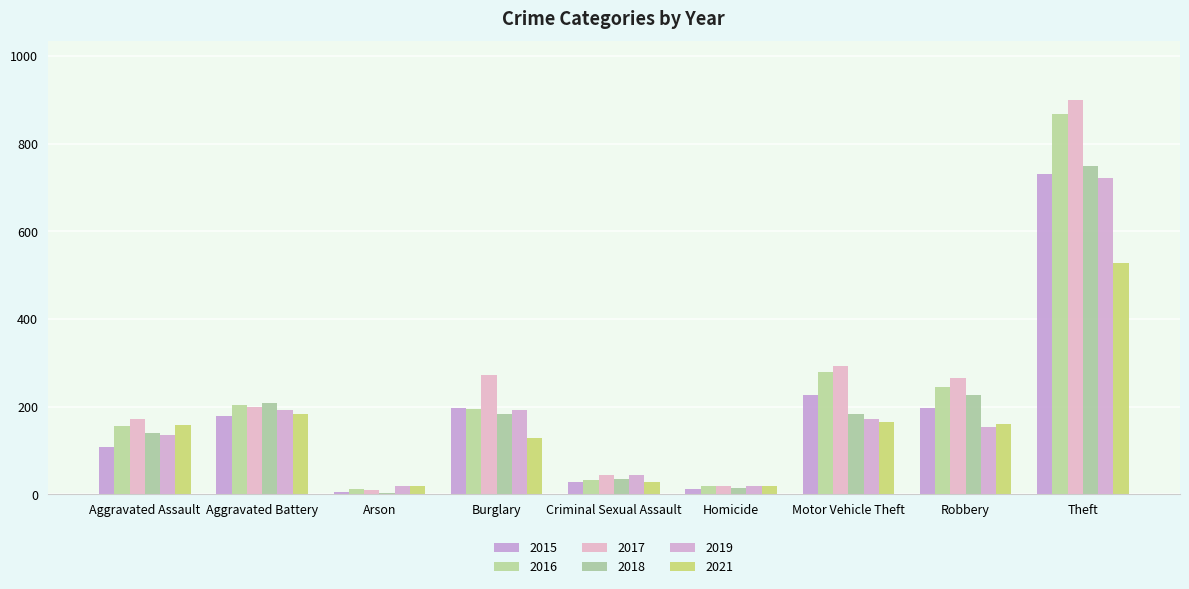

Reading left to right, what are all the values shown in this chart?

2015: Aggravated Assault=108	Aggravated Battery=178	Arson=6	Burglary=196	Criminal Sexual Assault=28	Homicide=12	Motor Vehicle Theft=226	Robbery=197	Theft=732
2016: Aggravated Assault=155	Aggravated Battery=203	Arson=11	Burglary=194	Criminal Sexual Assault=32	Homicide=18	Motor Vehicle Theft=280	Robbery=244	Theft=867
2017: Aggravated Assault=171	Aggravated Battery=200	Arson=9	Burglary=272	Criminal Sexual Assault=43	Homicide=20	Motor Vehicle Theft=292	Robbery=265	Theft=899
2018: Aggravated Assault=139	Aggravated Battery=208	Arson=4	Burglary=183	Criminal Sexual Assault=35	Homicide=15	Motor Vehicle Theft=184	Robbery=227	Theft=750
2019: Aggravated Assault=136	Aggravated Battery=193	Arson=19	Burglary=192	Criminal Sexual Assault=45	Homicide=18	Motor Vehicle Theft=171	Robbery=153	Theft=723
2021: Aggravated Assault=158	Aggravated Battery=183	Arson=19	Burglary=128	Criminal Sexual Assault=27	Homicide=20	Motor Vehicle Theft=165	Robbery=160	Theft=527